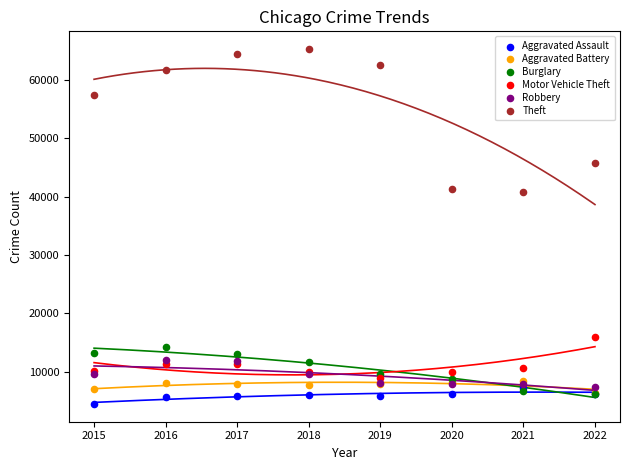

In the Theft series, what Y value is closest to 53020?

57350